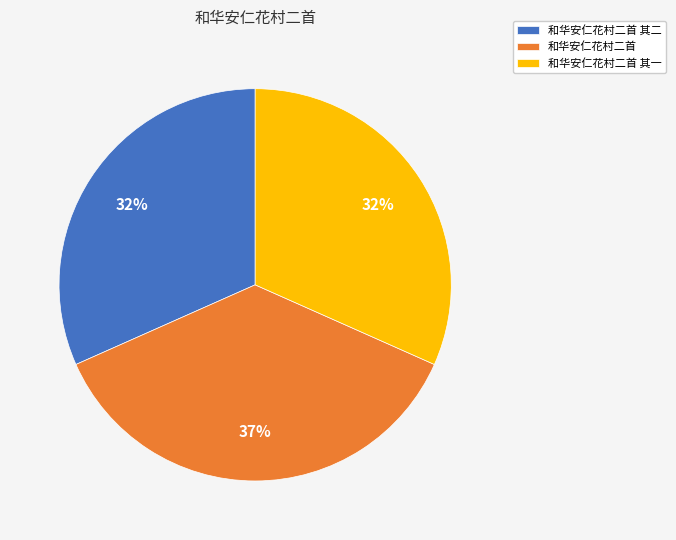

Is the sum of 和华安仁花村二首 and 和华安仁花村二首 其二 greater than half?

Yes